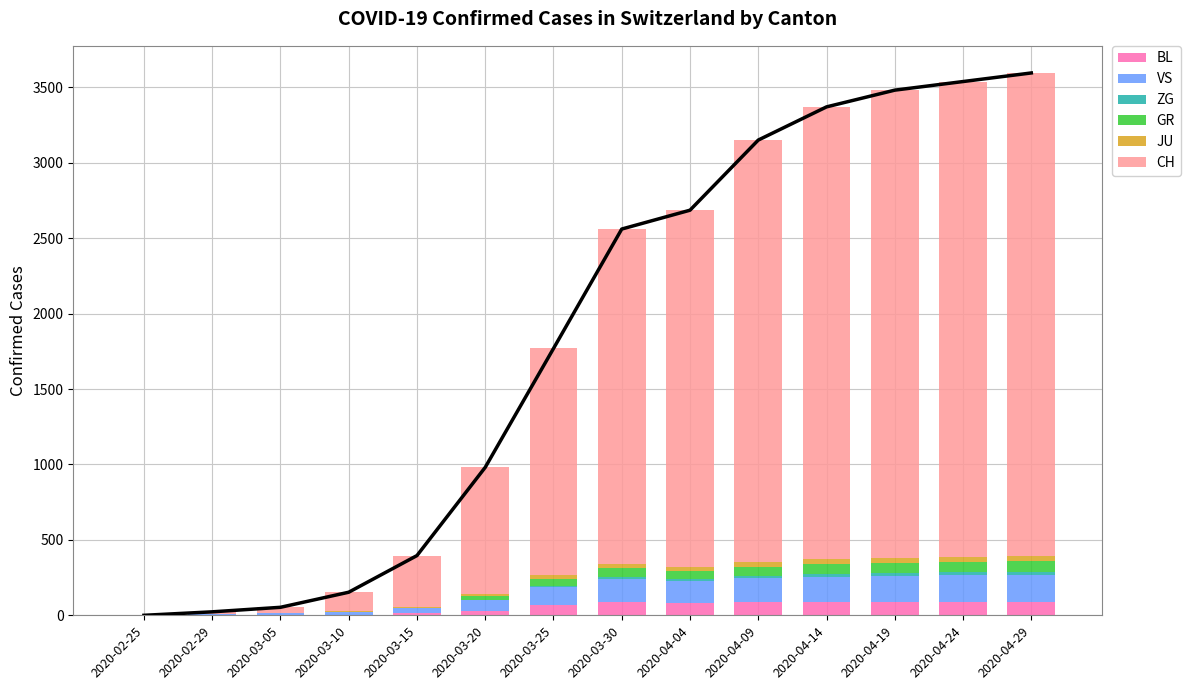

At which label is BL closest to 45?

2020-03-20